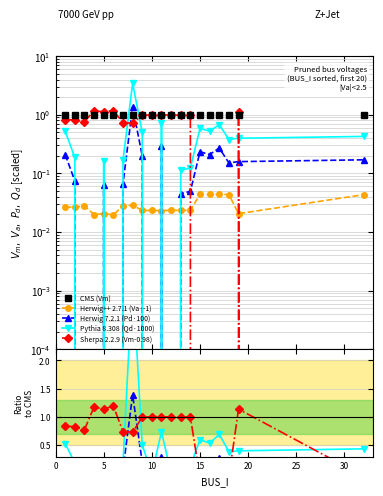

How many distinct data groups are displayed?

5